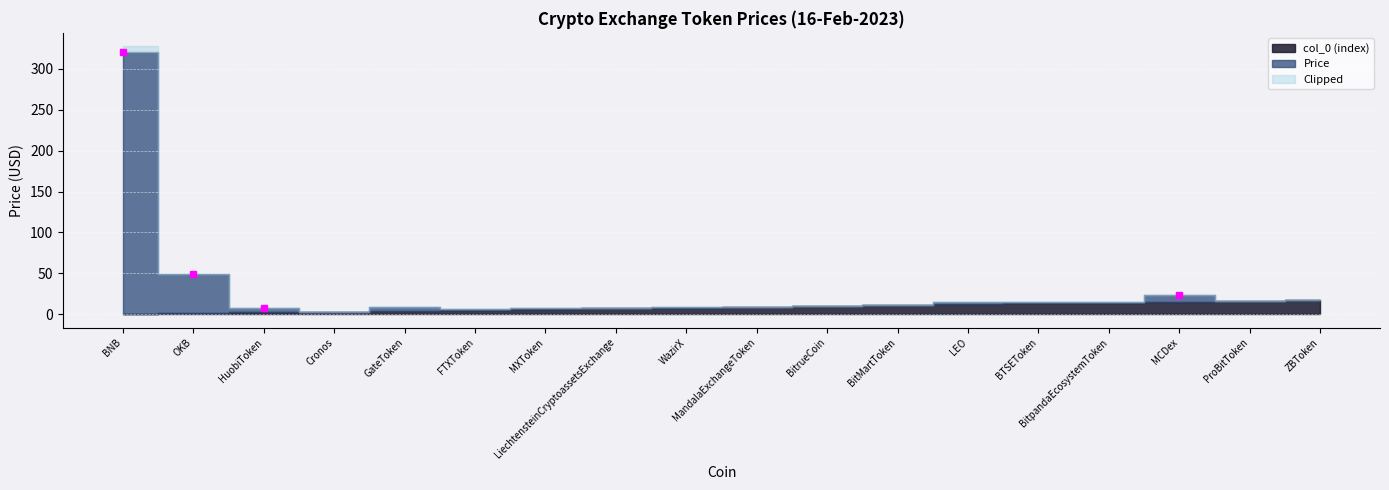

Rank the series by their average value, from lowest to highest.

col_0 (index), Price